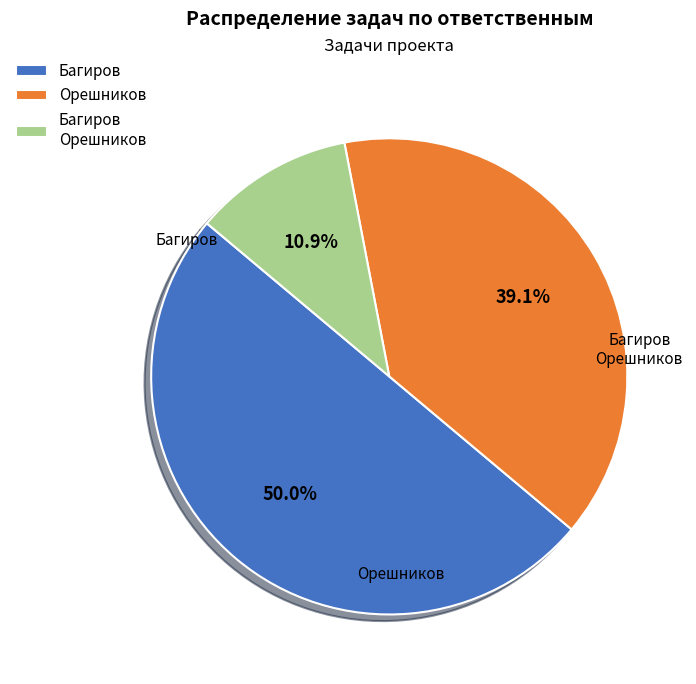

What percentage is the Орешников slice, to the nearest percent?

39%